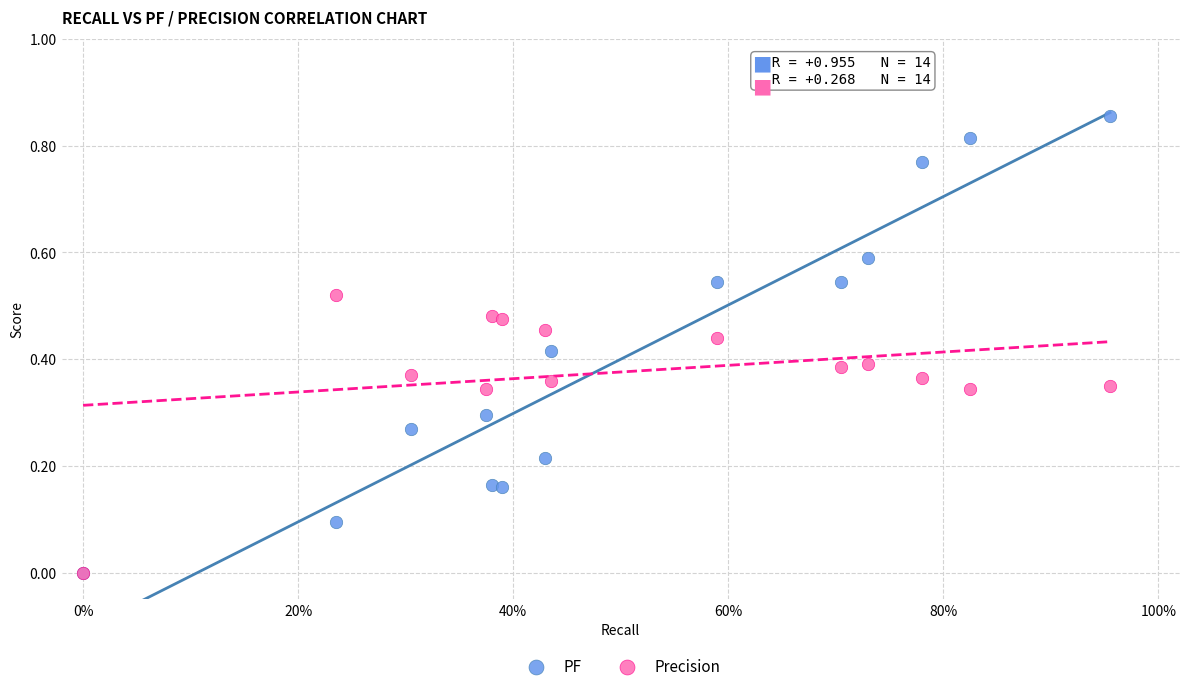

What are all the series names shown in the legend?

PF, Precision